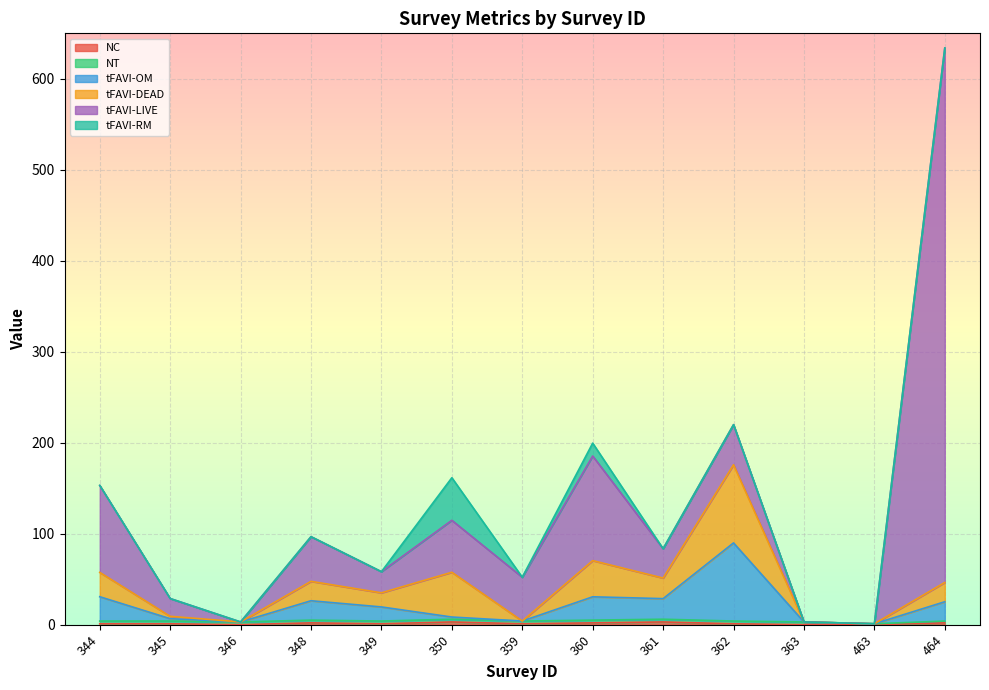

Reading left to right, extract all data points from this chart.

NC: 1.0	1.0	0.0	2.0	1.0	3.0	1.0	2.0	3.0	1.0	0.0	0.0	2.0
NT: 3.0	3.0	3.0	3.0	3.0	3.0	3.0	3.0	3.0	3.0	3.0	1.0	2.0
tFAVI-OM: 26.7	2.6	0.0	21.3	15.5	2.4	0.0	25.6	22.6	85.9	0.0	0.0	21.2
tFAVI-DEAD: 26.7	2.6	0.0	21.3	15.5	49.2	0.0	39.8	22.6	85.9	0.0	0.0	21.2
tFAVI-LIVE: 95.6	19.6	0.0	49.1	23.2	57.1	48.1	115.0	32.3	44.1	0.0	0.0	587.5
tFAVI-RM: 0.0	0.0	0.0	0.0	0.0	46.8	0.0	14.1	0.0	0.0	0.0	0.0	0.0